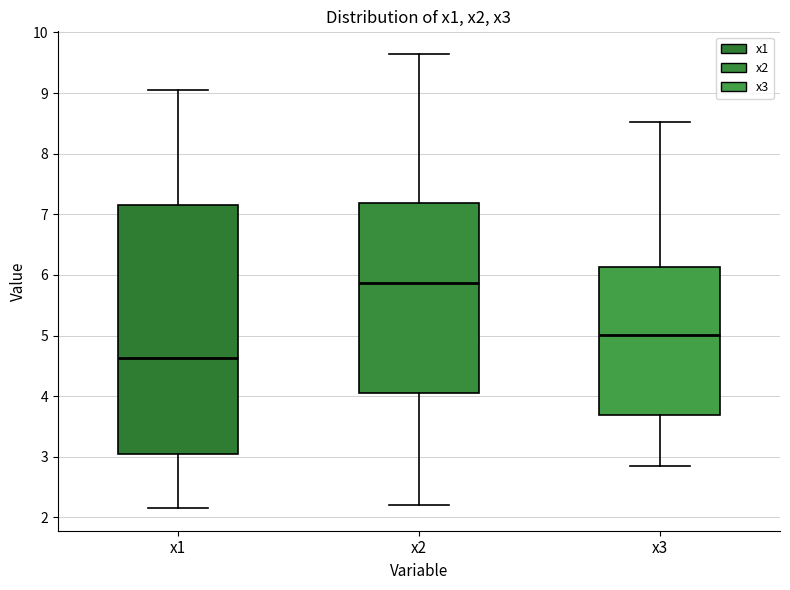

Reading left to right, read every box against the y-axis: the position of its median line, the range the box covers, and the ends of its whiskers. The values are not printed on the chart, so give them approximately, as read against the axis.

x1: median 4.6, box 3.0 to 7.2, whiskers 2.2 to 9.0
x2: median 5.9, box 4.1 to 7.2, whiskers 2.2 to 9.6
x3: median 5.0, box 3.7 to 6.1, whiskers 2.8 to 8.5